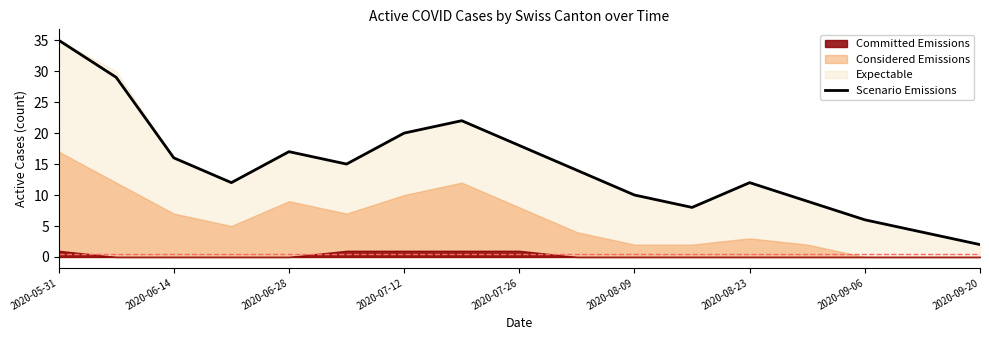

True or false: the data shows 8 at 2020-09-06.

False